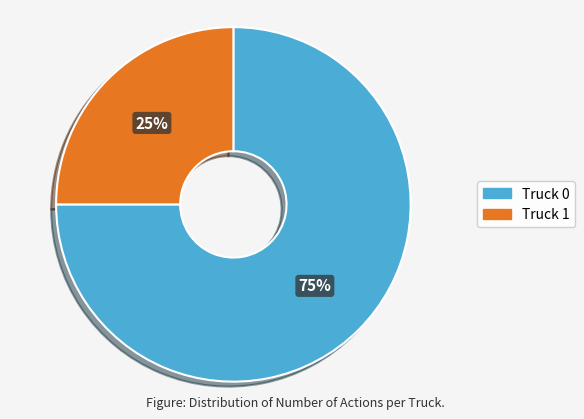

To the nearest percent, what is the difference between the Truck 0 and Truck 1 slice percentages?

50%